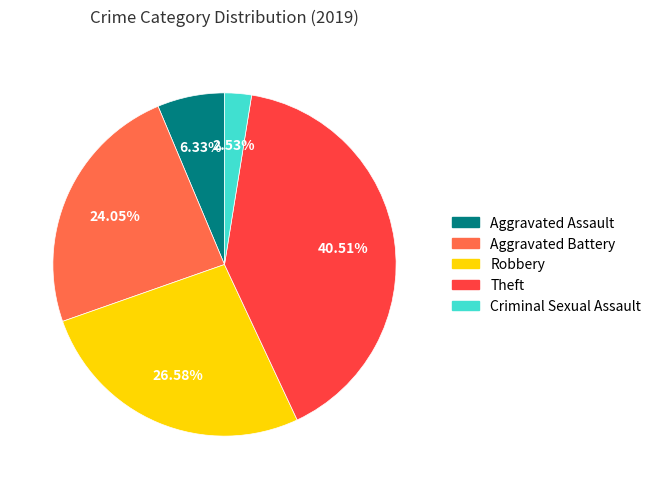

Is there any slice that represents more than half of the pie?

No